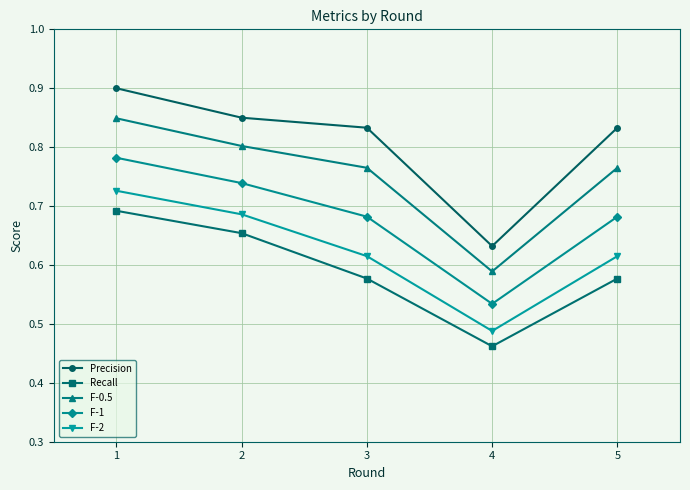

True or false: Precision has a value of 0.4 at 5.

False